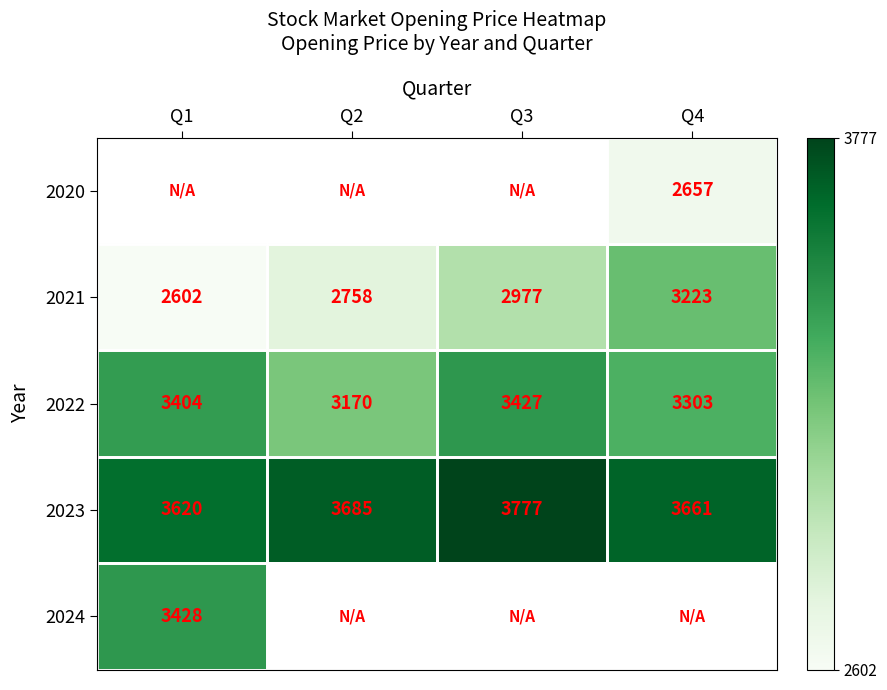

Rank the categories by 2023 value from lowest to highest.

Q1, Q4, Q2, Q3